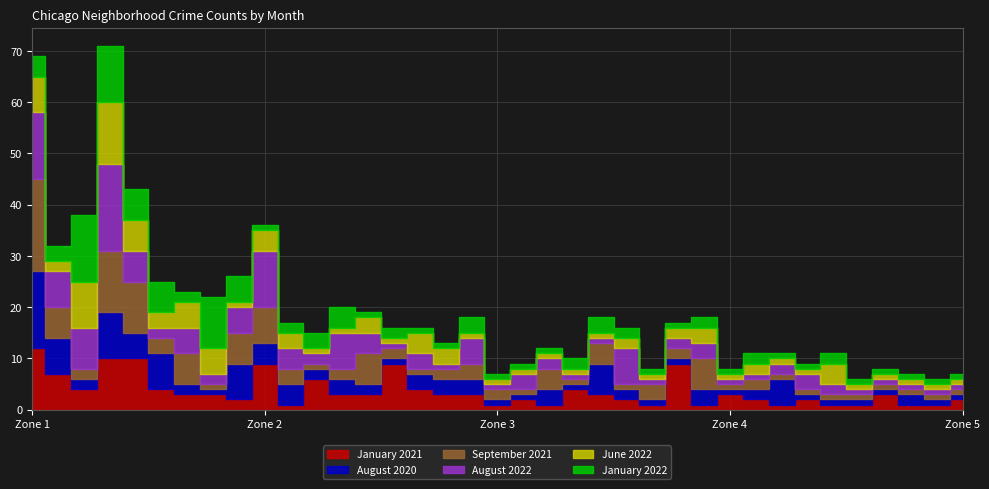

How many values in the September 2021 series exceed 2?

15